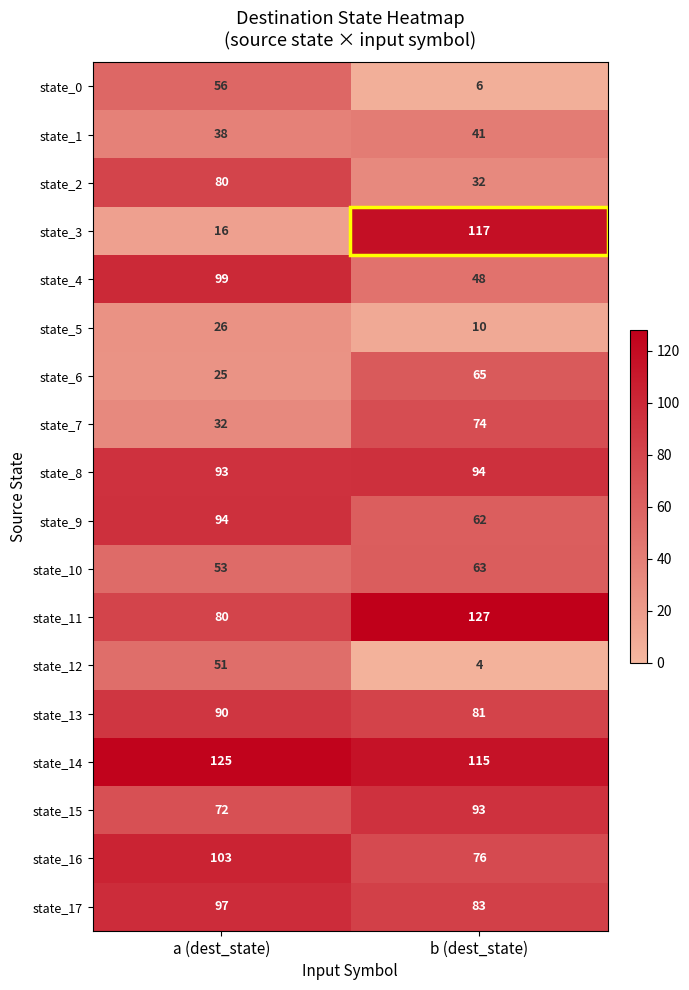

Which series has the largest range (max minus min)?

state_3